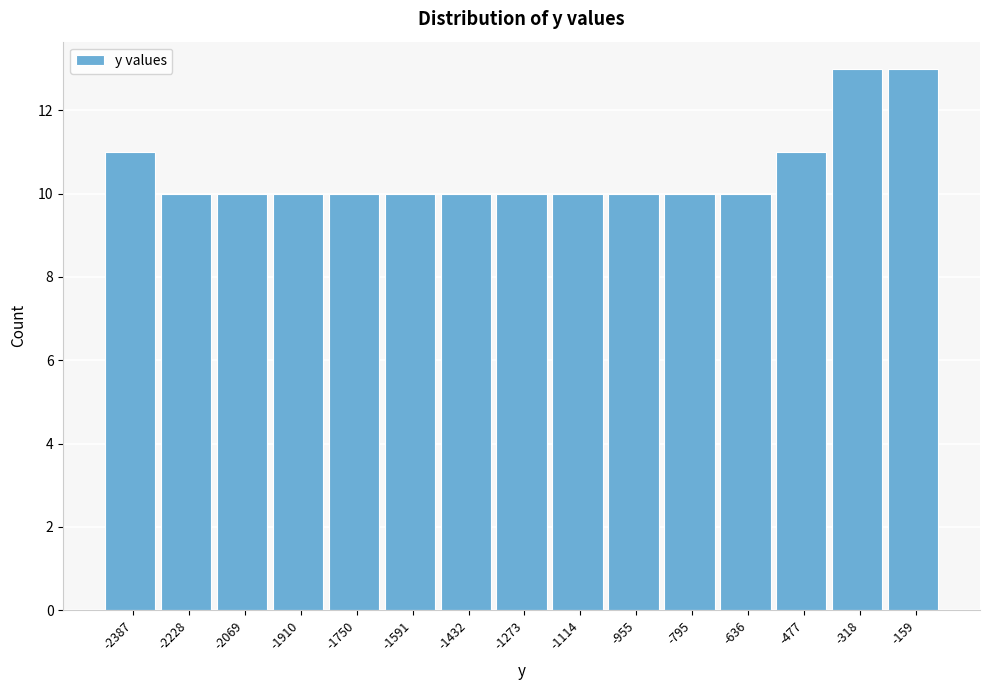

Reading left to right, transcribe all the data shown in this chart.

-2387=11	-2228=10	-2069=10	-1910=10	-1750=10	-1591=10	-1432=10	-1273=10	-1114=10	-955=10	-795=10	-636=10	-477=11	-318=13	-159=13